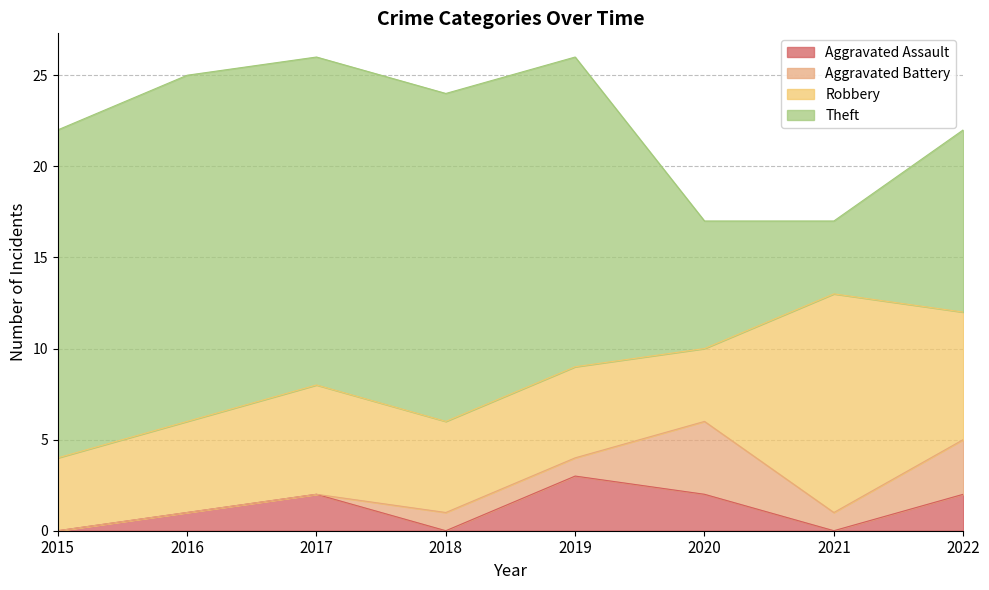

What is the value of the Aggravated Assault point at the 3rd from the left?

2